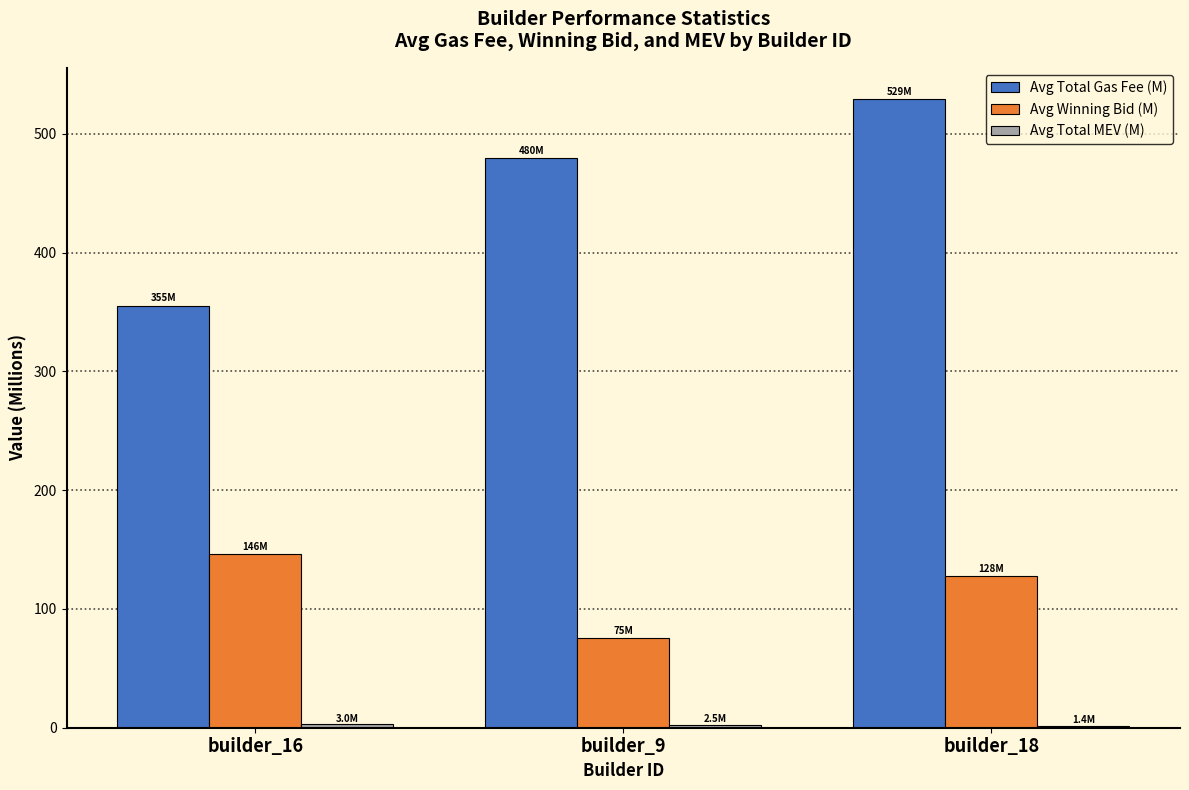

Which category has the highest value in the Avg Winning Bid (M) series?

builder_16